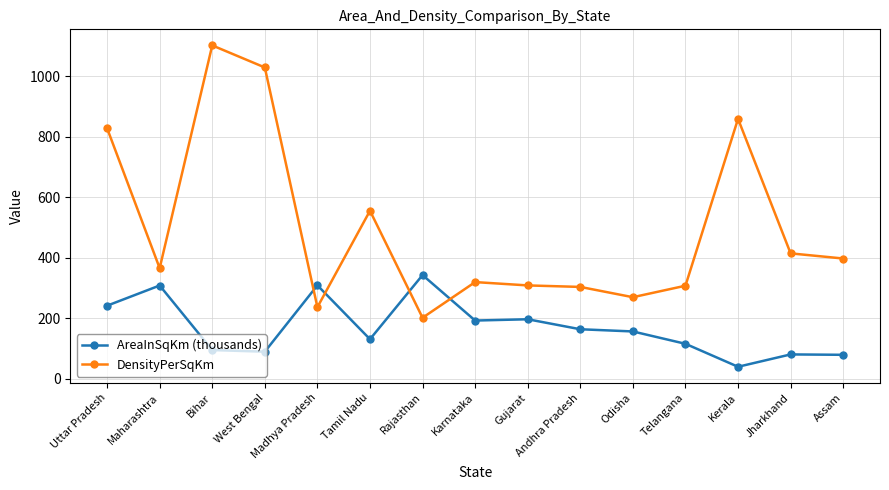

What is the difference between the second highest and minimum values in the DensityPerSqKm series?

828.0